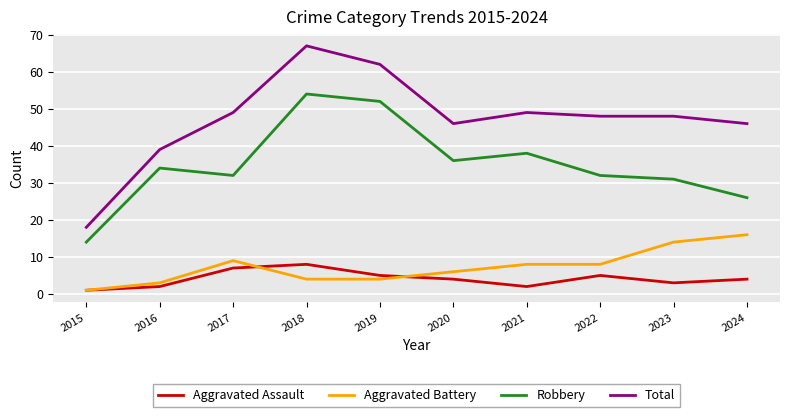

Reading left to right, transcribe all the data shown in this chart.

Aggravated Assault: 2015=1	2016=2	2017=7	2018=8	2019=5	2020=4	2021=2	2022=5	2023=3	2024=4
Aggravated Battery: 2015=1	2016=3	2017=9	2018=4	2019=4	2020=6	2021=8	2022=8	2023=14	2024=16
Robbery: 2015=14	2016=34	2017=32	2018=54	2019=52	2020=36	2021=38	2022=32	2023=31	2024=26
Total: 2015=18	2016=39	2017=49	2018=67	2019=62	2020=46	2021=49	2022=48	2023=48	2024=46